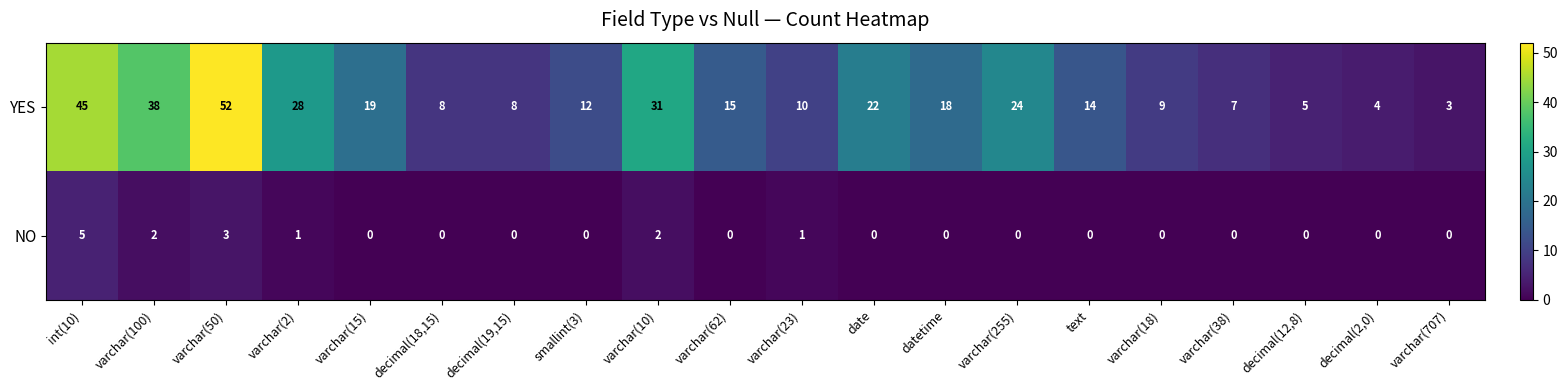

Count the number of categories in the chart.

20